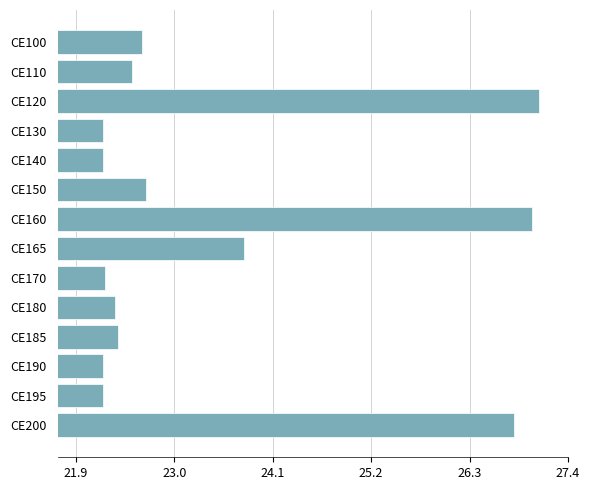

Where is the data nearest to the value 24?

CE165